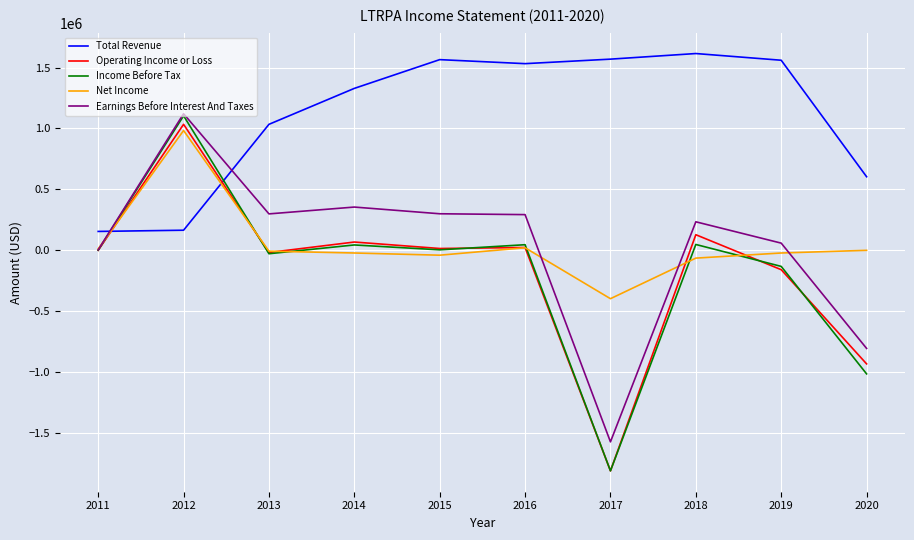

The value of Total Revenue at 2013 is 595676. True or false?

False